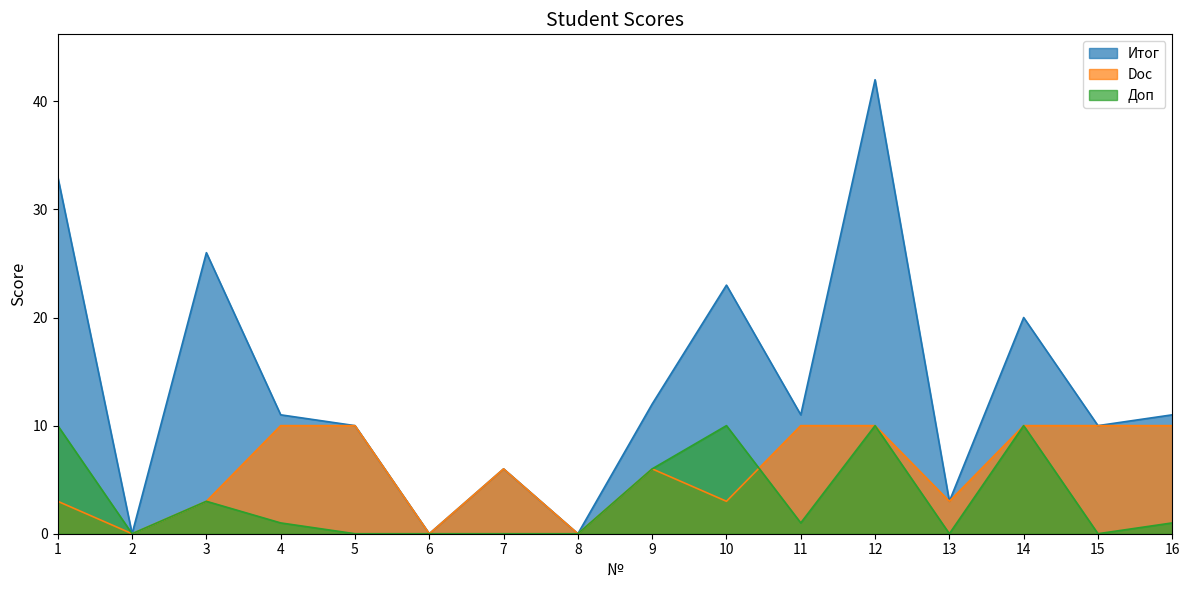

How many distinct data groups are displayed?

3